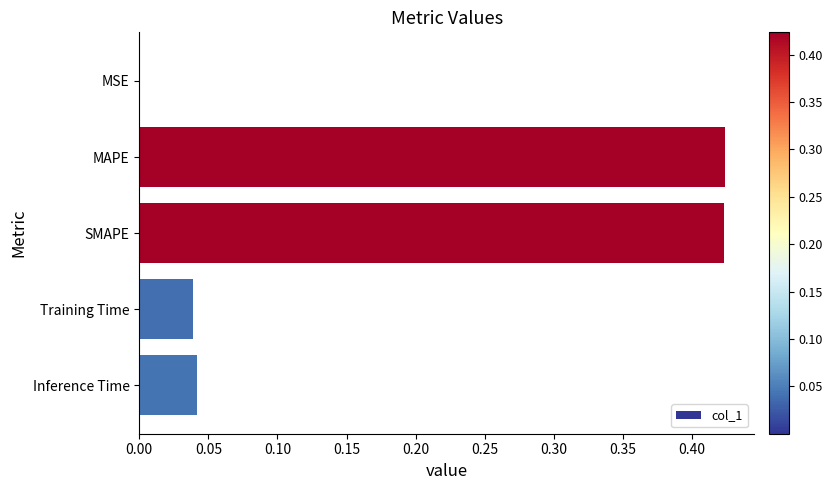

What is the sum of all values?

0.9